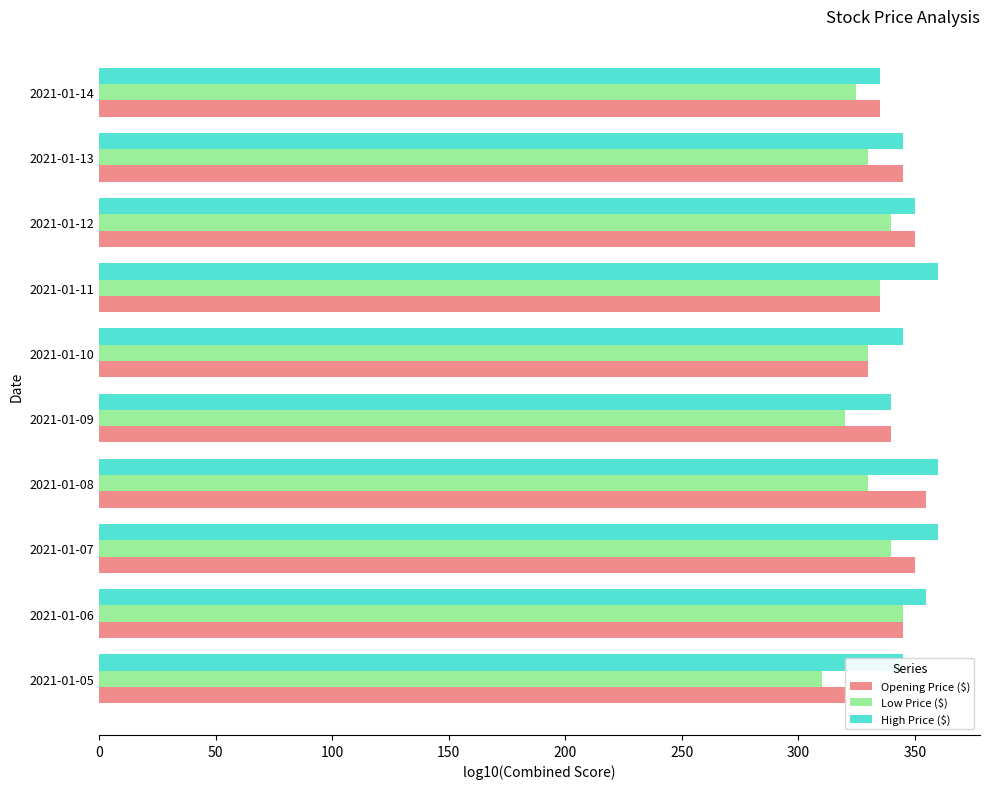

The value of Opening Price ($) at 2021-01-07 is 221. True or false?

False